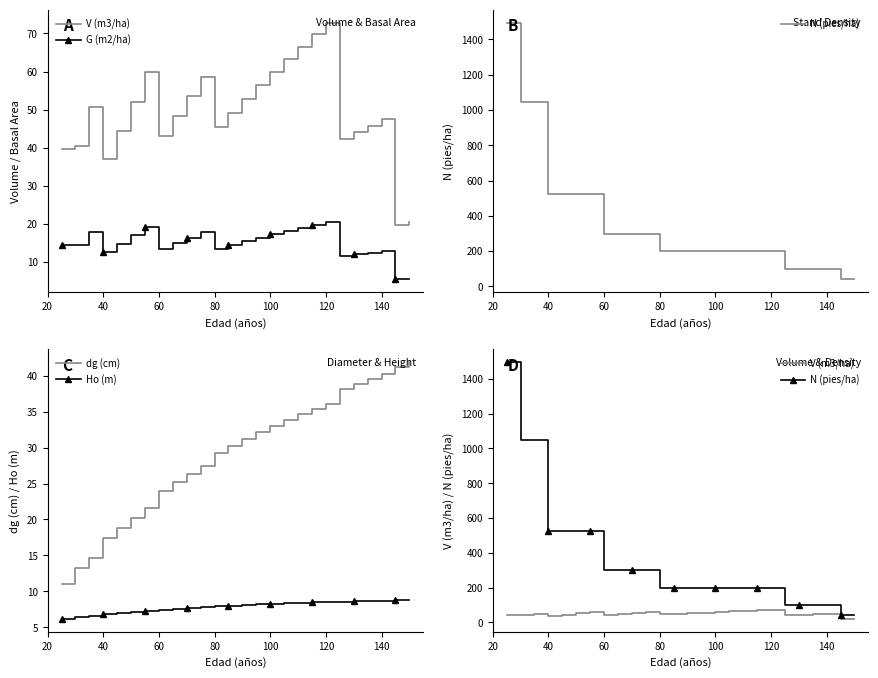

What is the lowest value of the Ho (m) series?

6.2